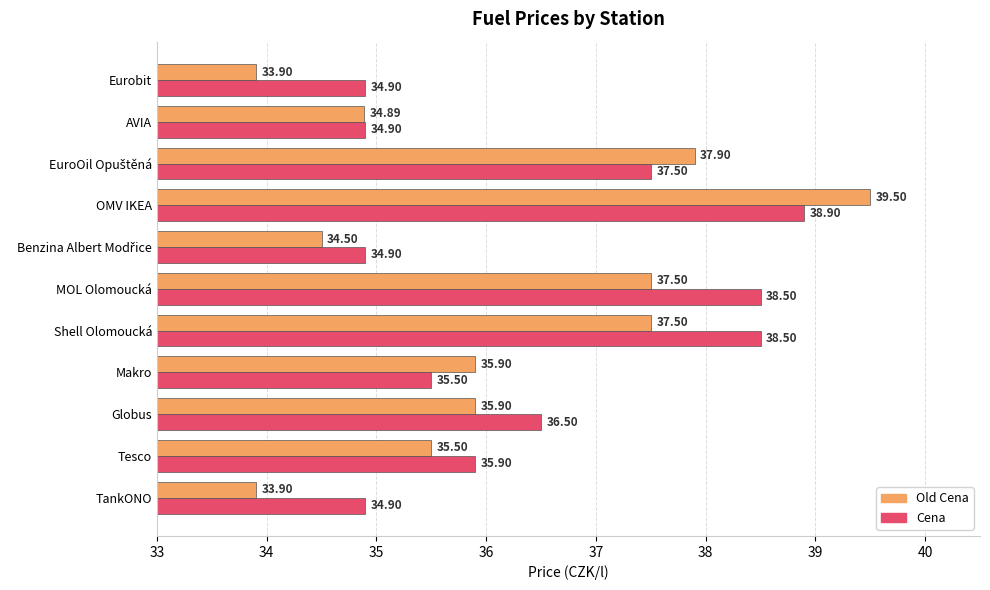

Which series has the largest total across all categories?

Cena